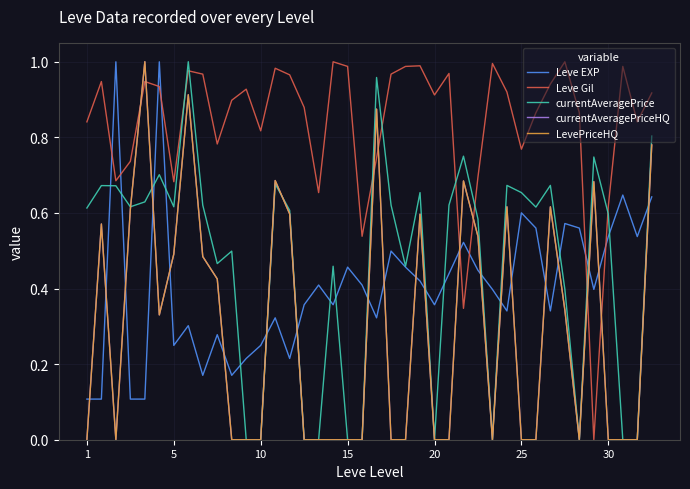

Does the chart have visible grid lines?

Yes